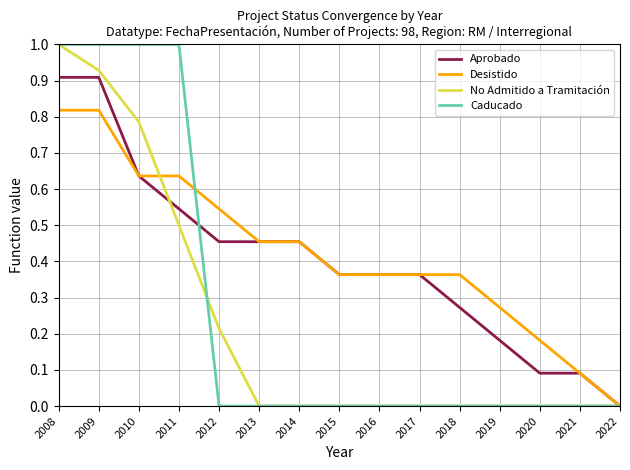

What is the greatest value displayed?

1.0